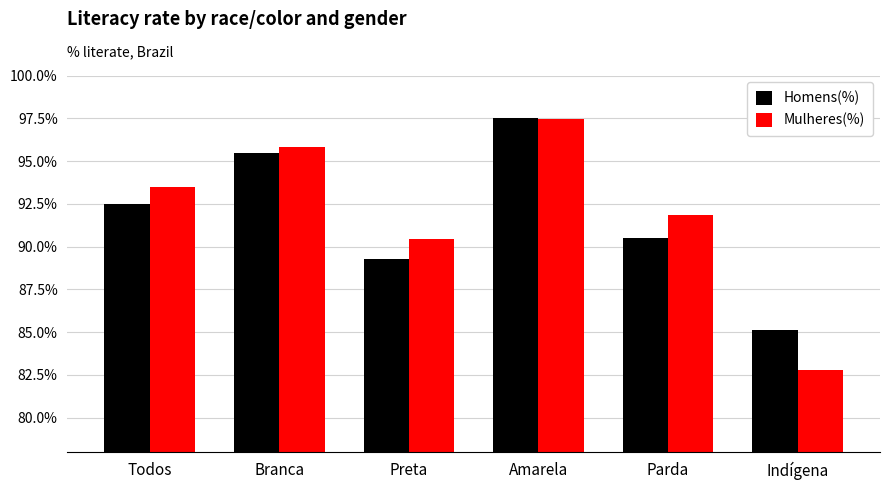

Reading left to right, list all the values displayed in this chart.

Homens(%): 92.5	95.5	89.3	97.5	90.5	85.1
Mulheres(%): 93.5	95.8	90.5	97.5	91.9	82.8